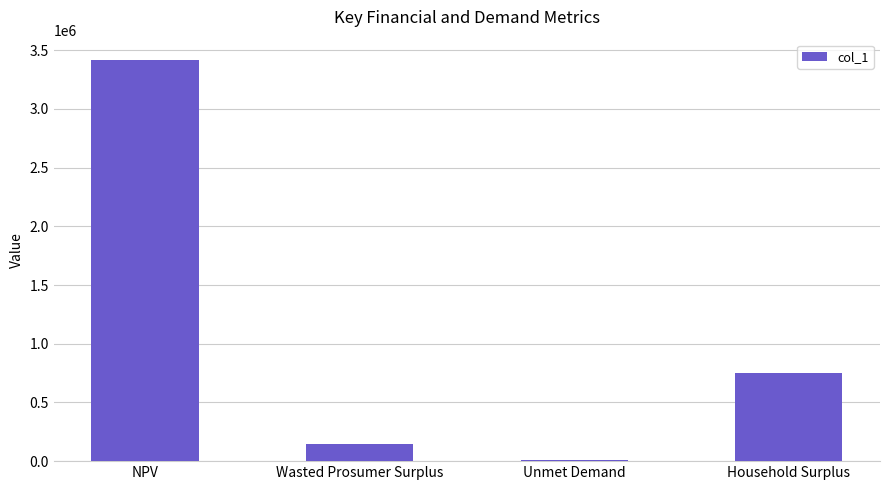

Does the chart contain stacked bars?

No